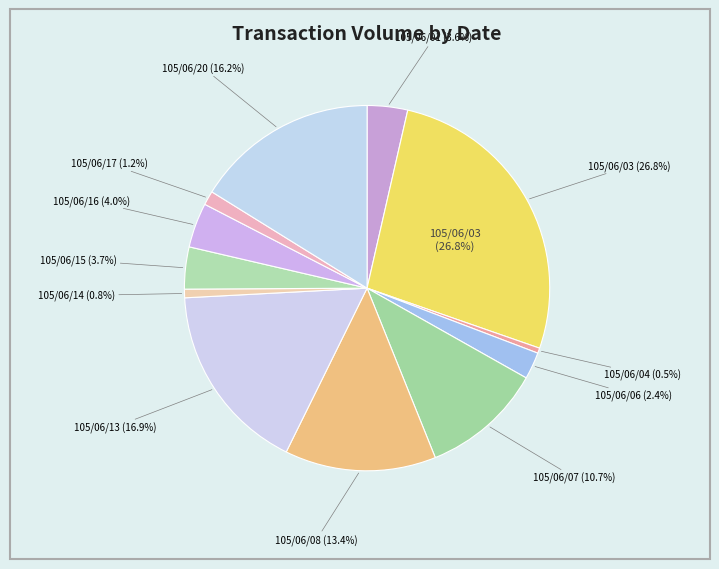

The 105/06/15 slice represents 4% of the pie. True or false?

True